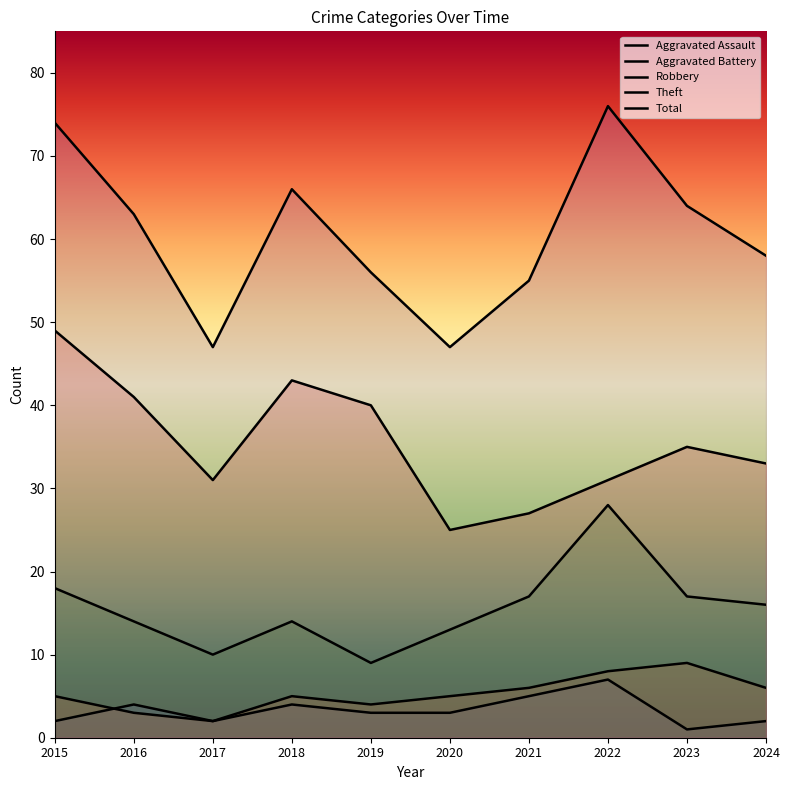

The Theft series shows 12 at 2022. True or false?

False